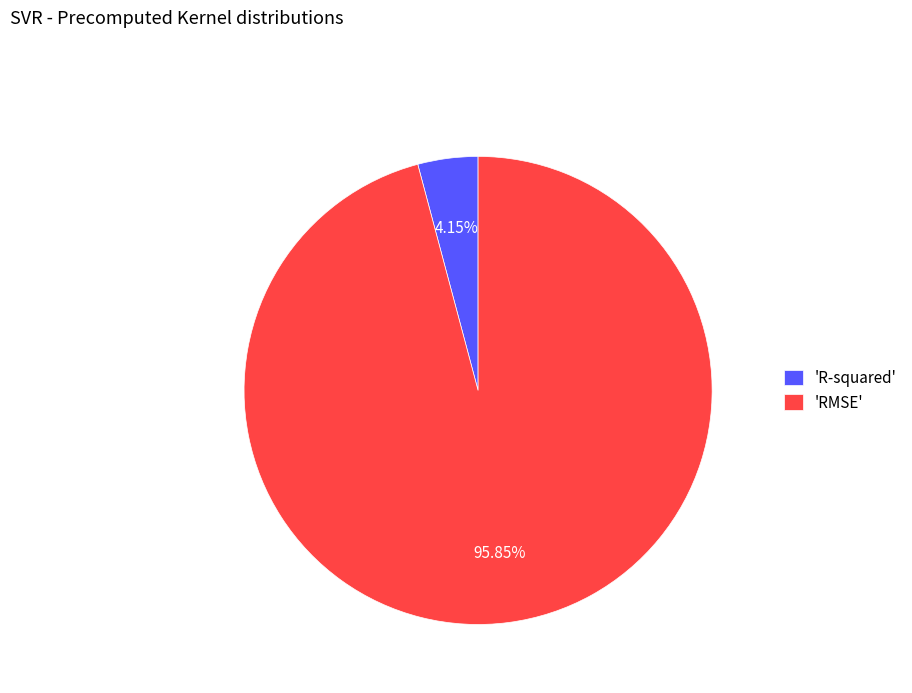

To the nearest percent, what is the average slice percentage?

50%